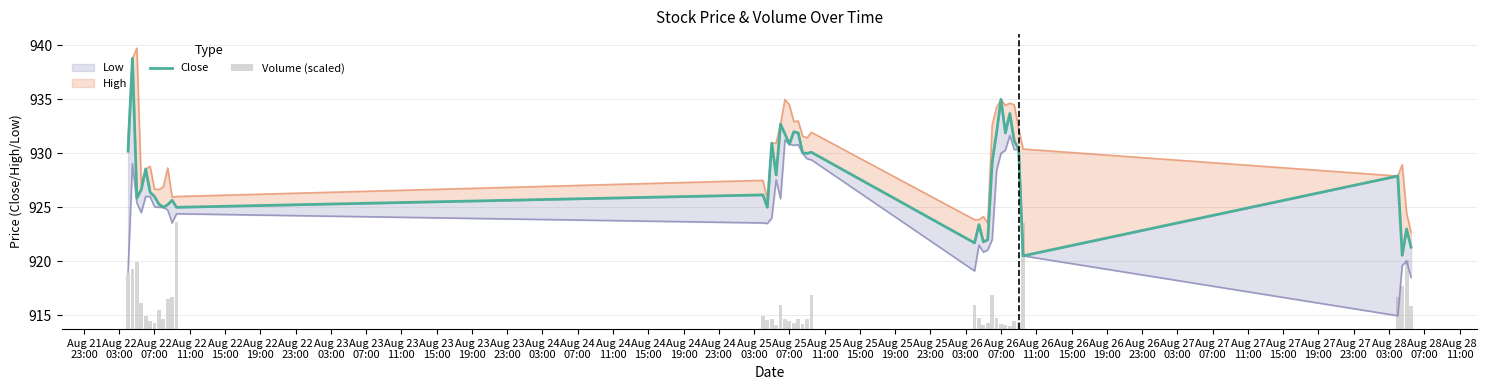

At how many categories does at least one series exceed 842?

40